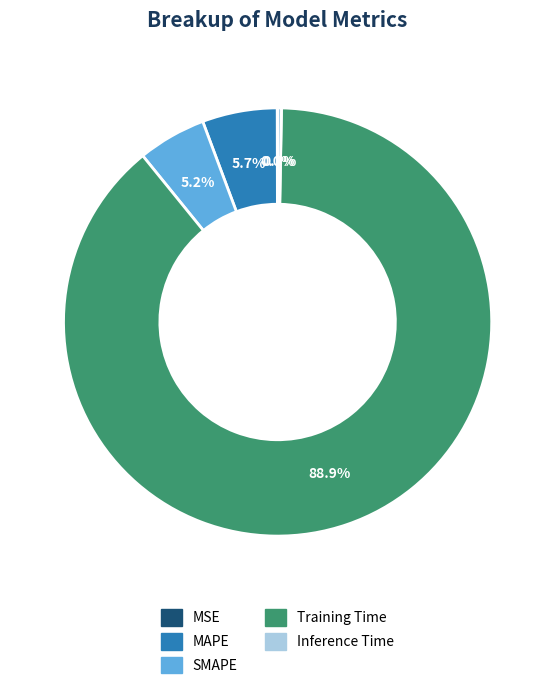

Is the sum of Inference Time and Training Time greater than half?

Yes